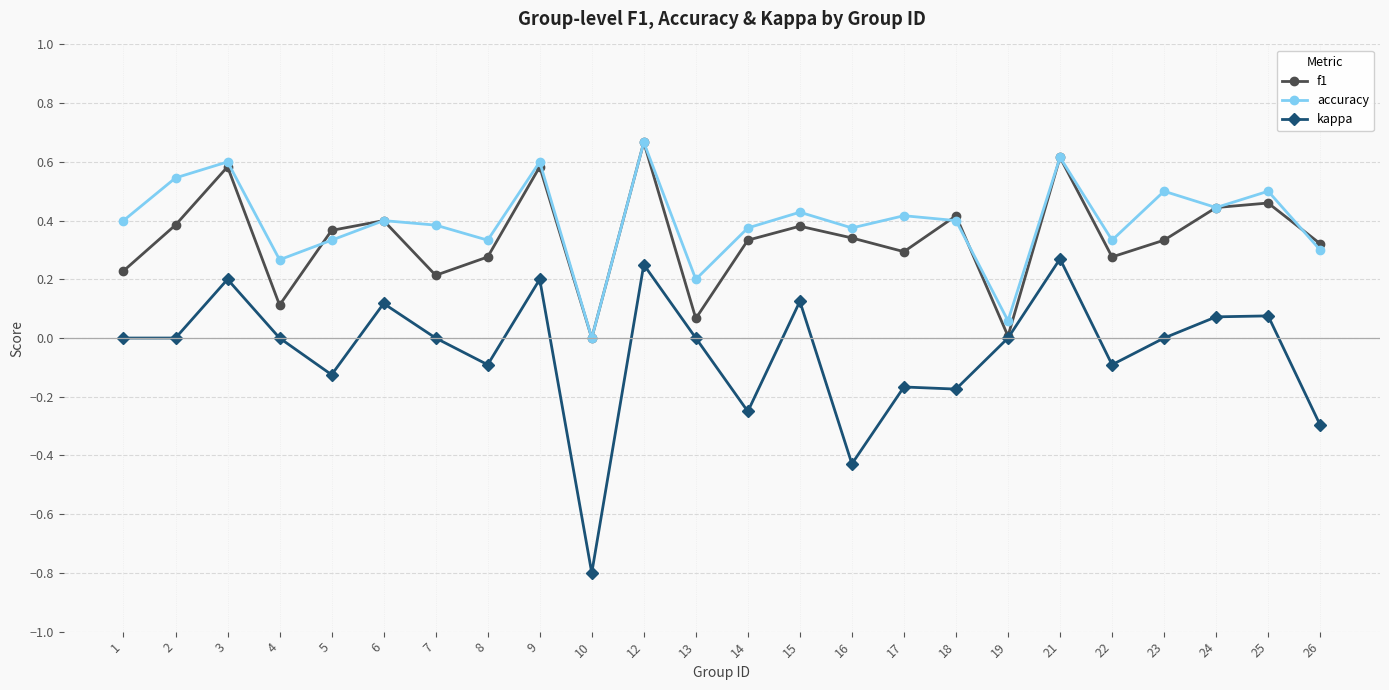

True or false: accuracy and kappa cross at least once.

False